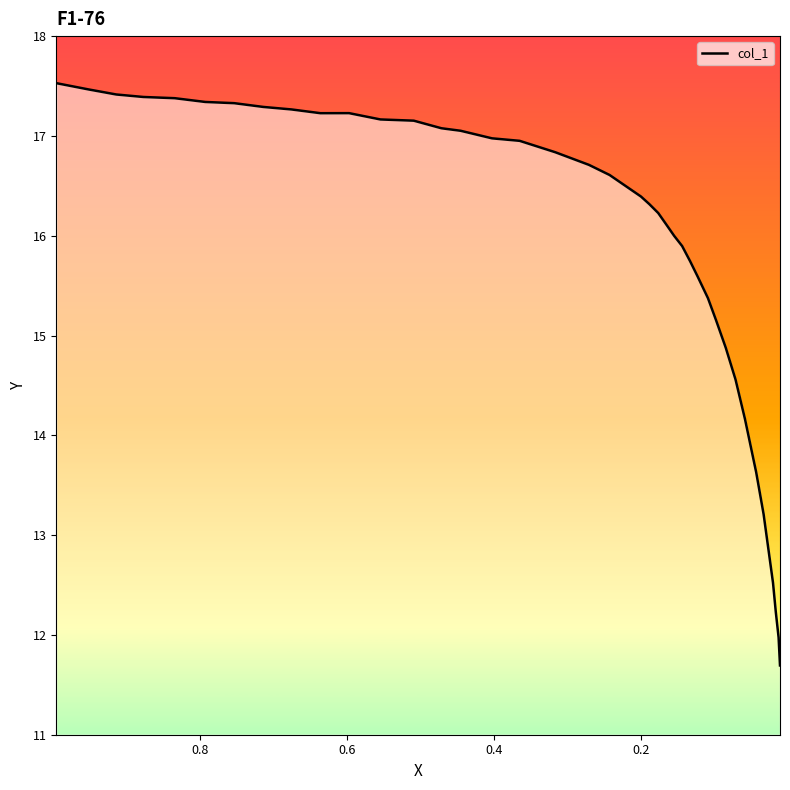

How many lines are shown in the chart?

1